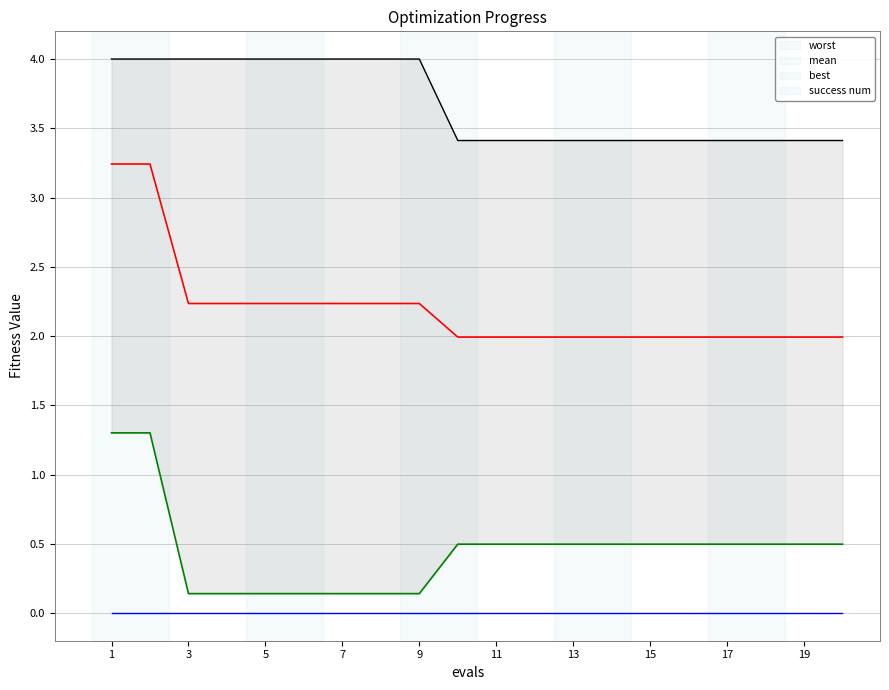

True or false: mean and success num cross at least once.

False